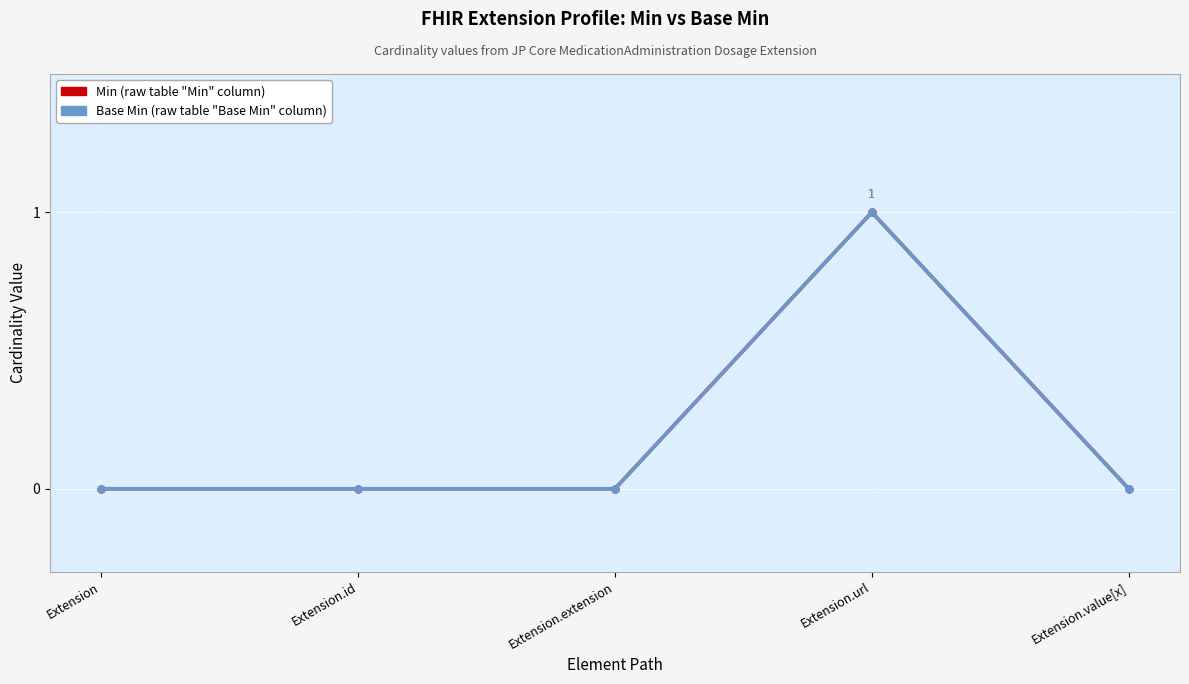

Is this an area chart (filled region under the line)?

No